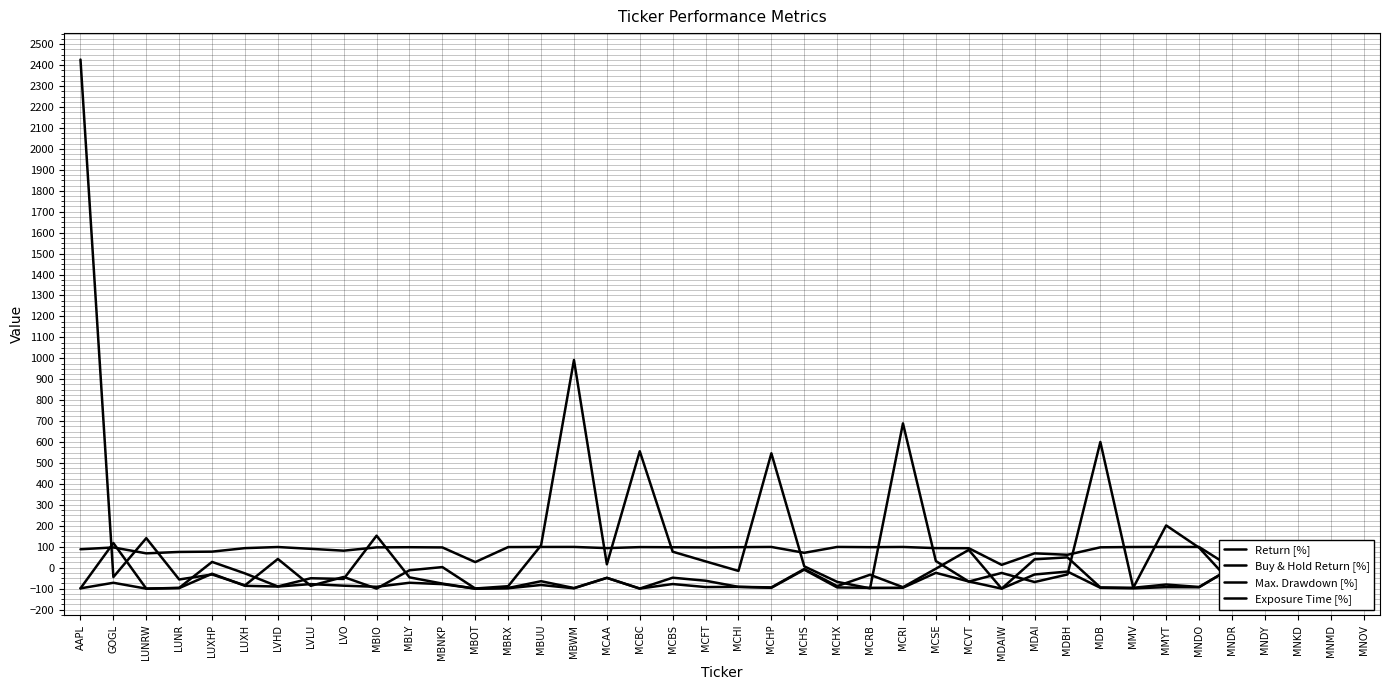

Where is the first local maximum for Buy & Hold Return [%]?

LUNRW